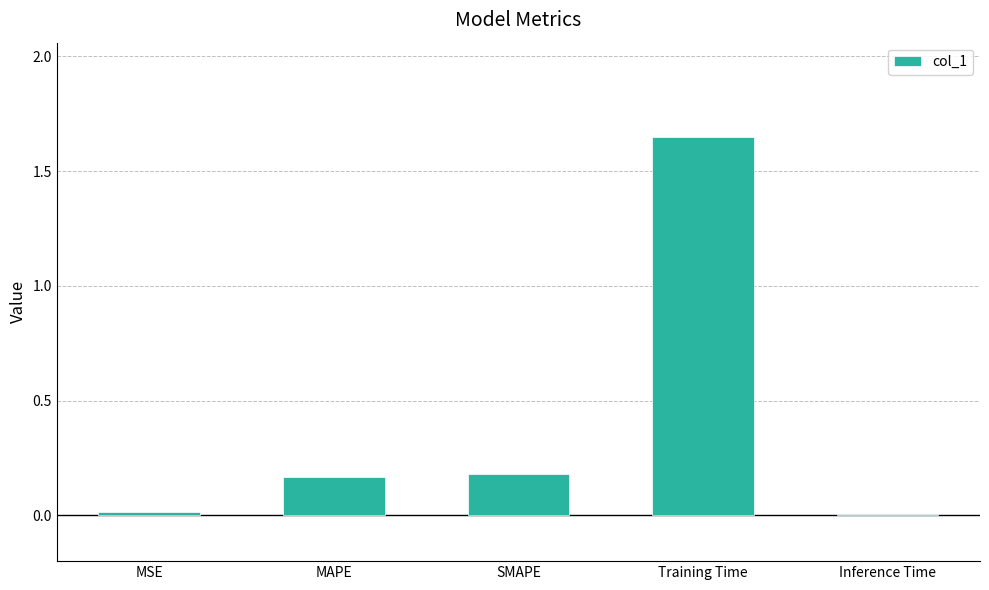

The value at Training Time is 2.9. True or false?

False